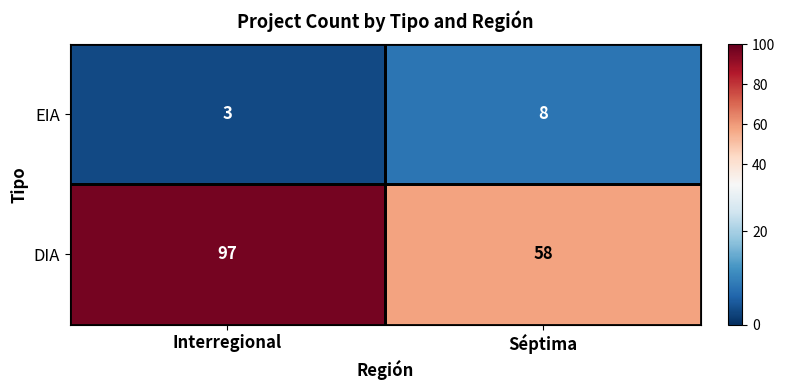

What is the highest value of the EIA series?

8